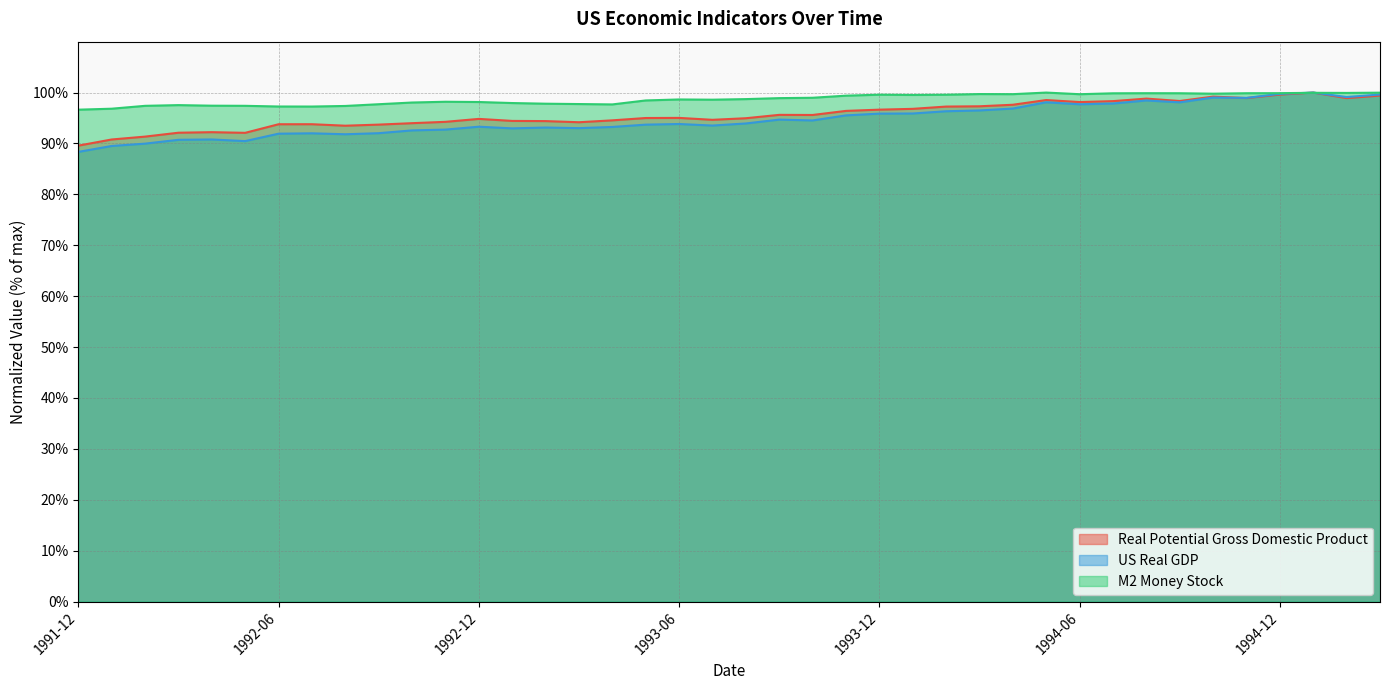

In M2 Money Stock, how many points are higher than both neighbors (excluding endpoints)?

8